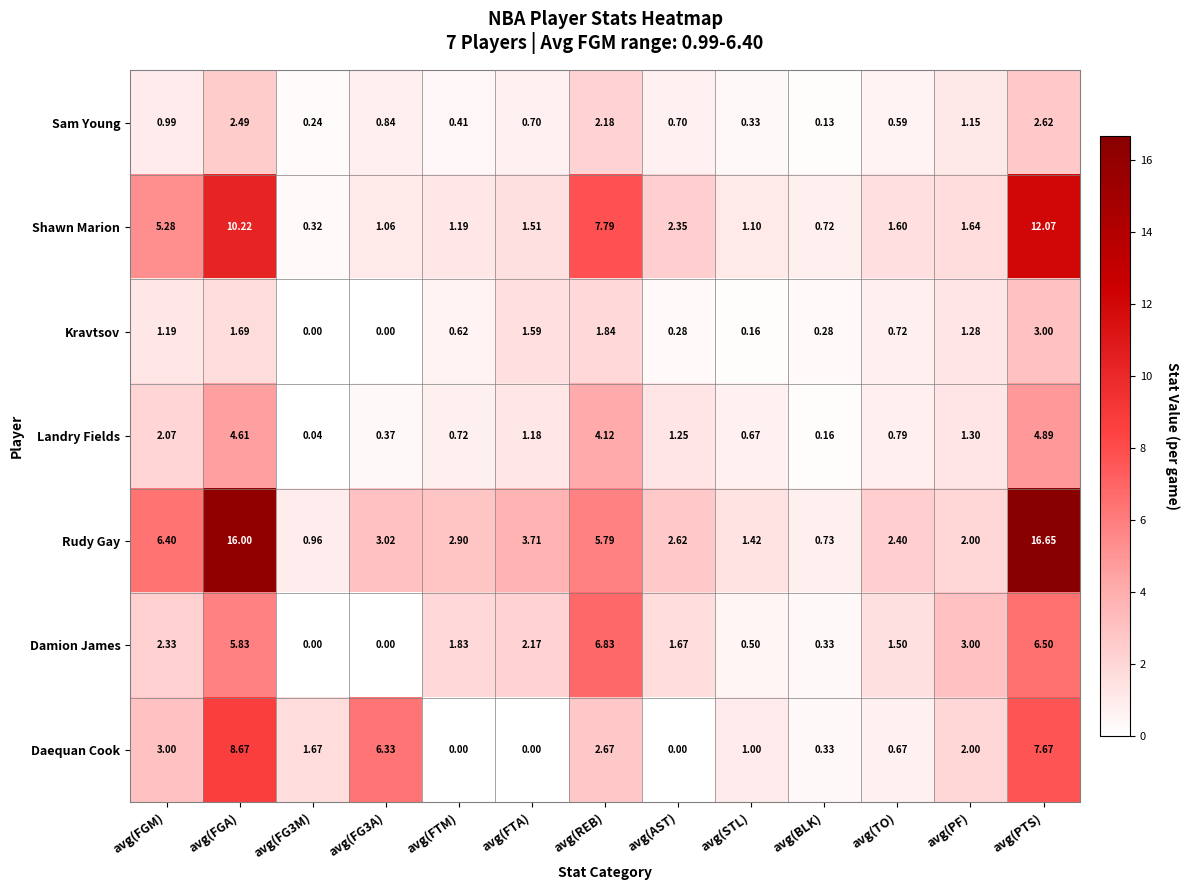

Rank the series by their maximum value, from lowest to highest.

Sam Young, Kravtsov, Landry Fields, Damion James, Daequan Cook, Shawn Marion, Rudy Gay